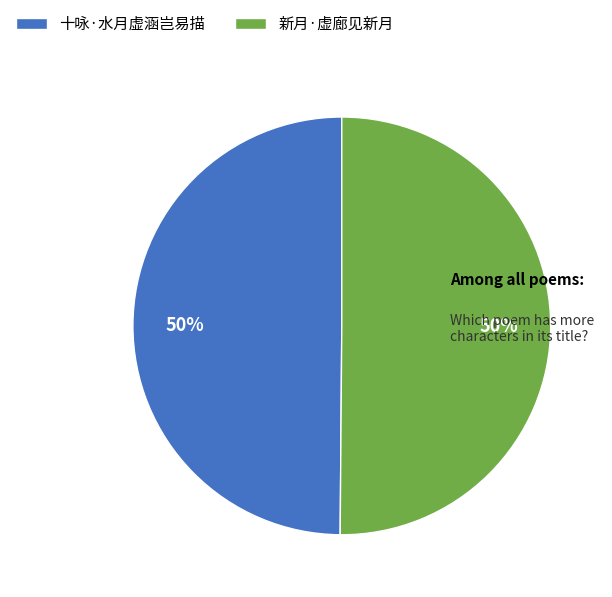

Do 十咏·水月虚涵岂易描 and 新月·虚廊见新月 together represent more than half of the pie?

Yes